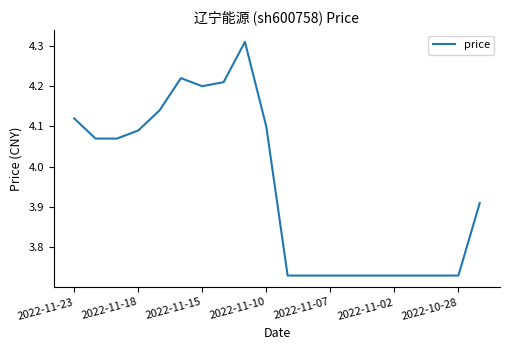

What is the greatest value displayed?

4.3